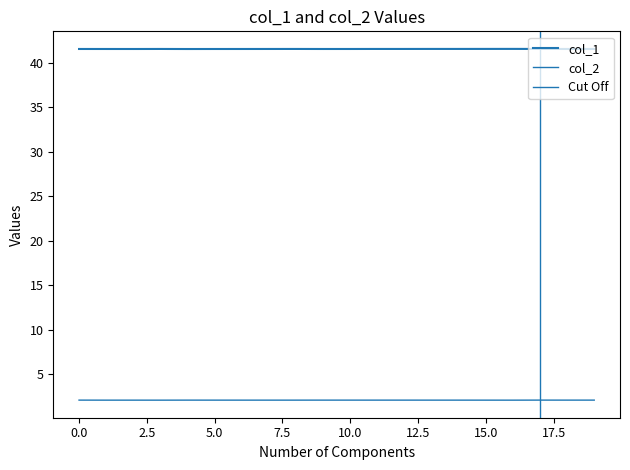

Where is the first local minimum for col_1?

2